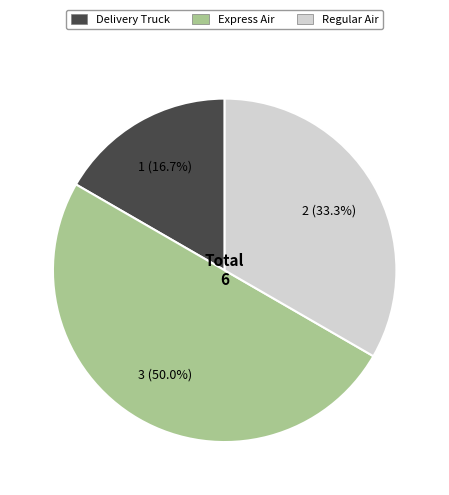

Count the number of slices in the pie.

3